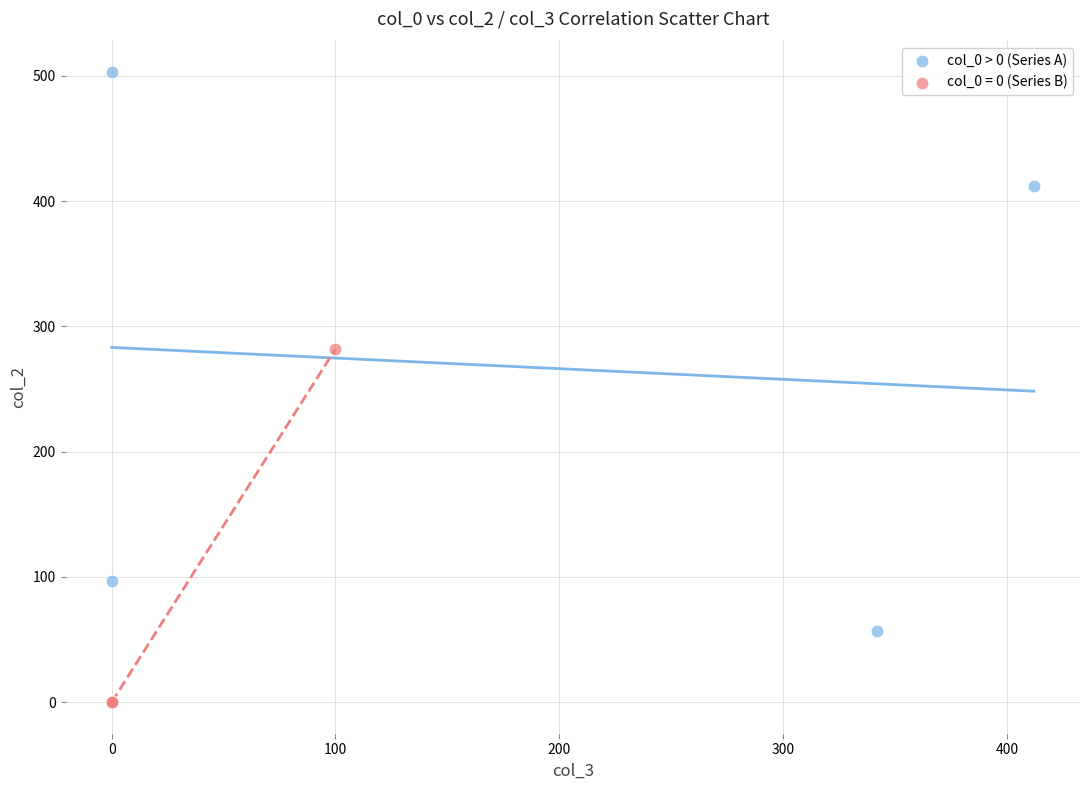

Which series reaches the maximum Y coordinate?

col_0 > 0 (Series A)